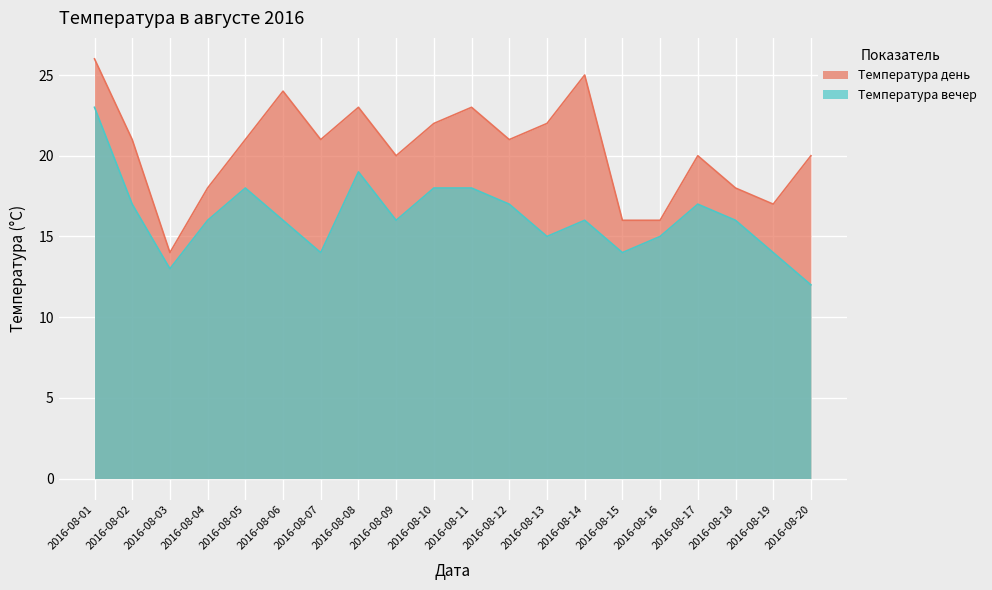

What is the average value of the Температура день series?

20